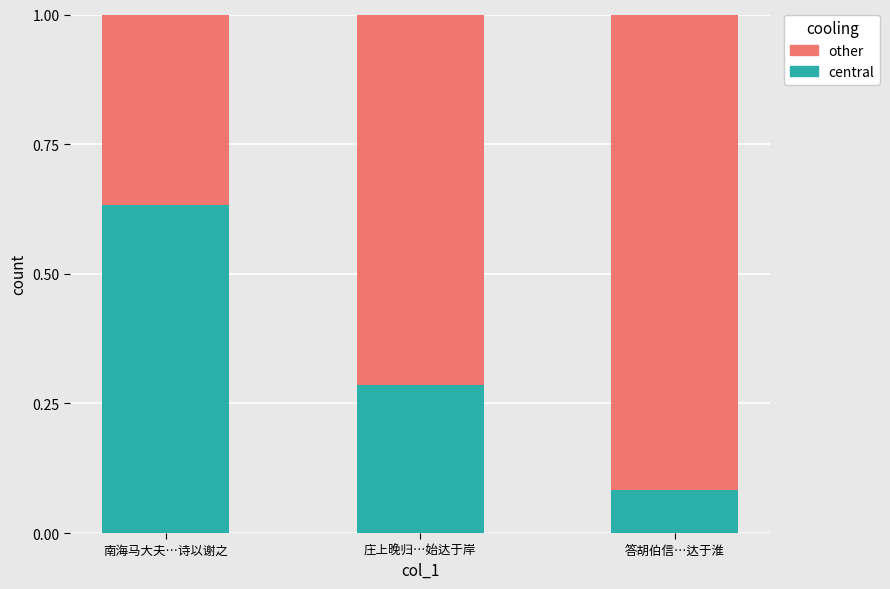

What is the total value across all series at 南海马大夫…诗以谢之?

1.0